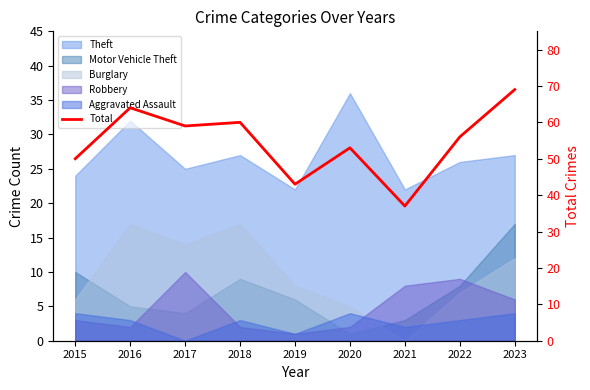

Where is the first local minimum?

2017